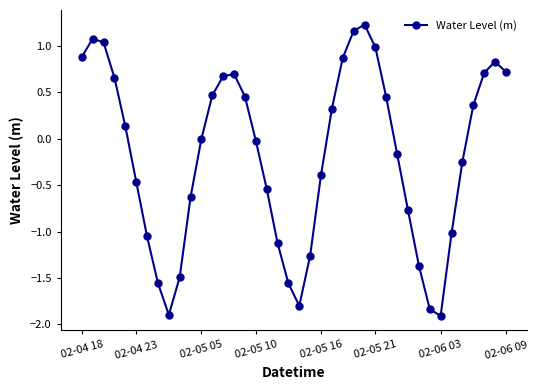

What is the sum of all values?

-7.4